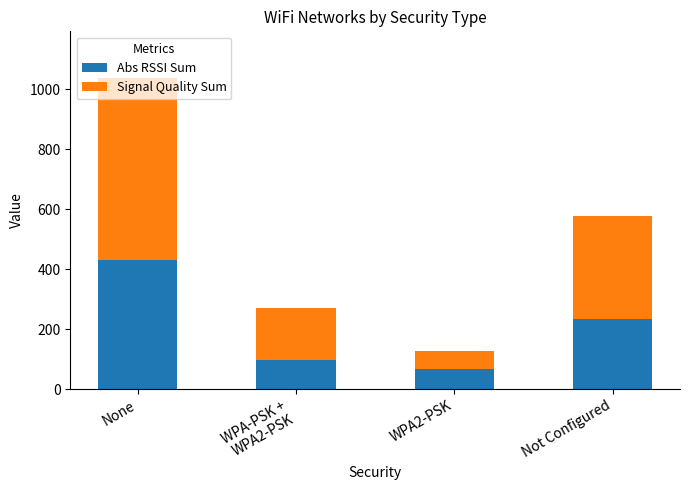

Which category has the highest value in the Abs RSSI Sum series?

None